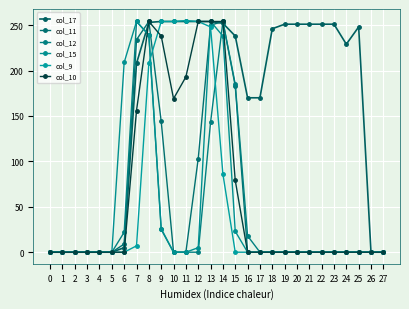

Is this an area chart (filled region under the line)?

No